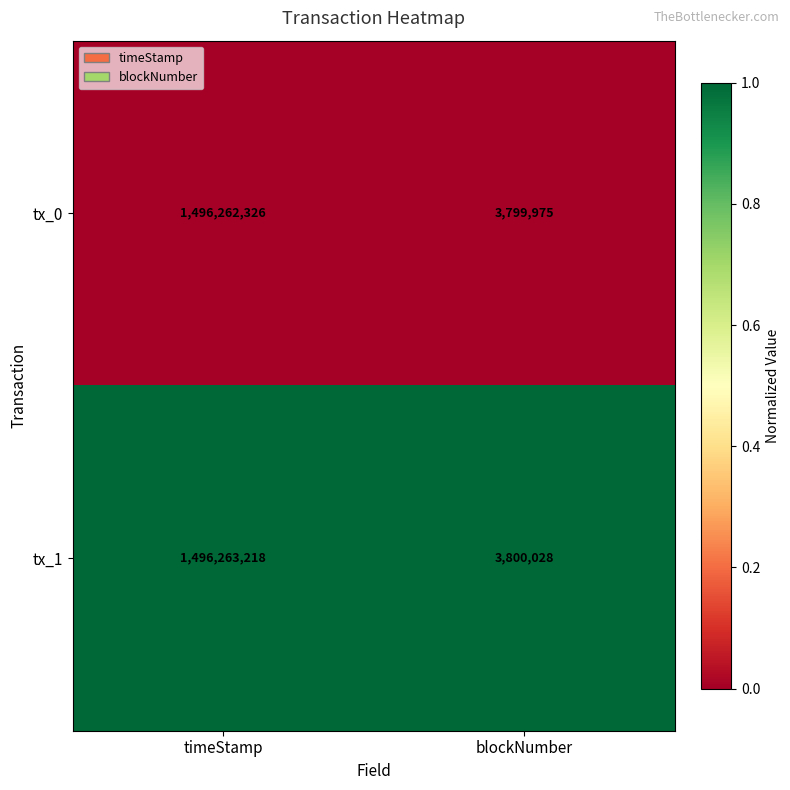

Which series changed the most between timeStamp and blockNumber?

tx_1